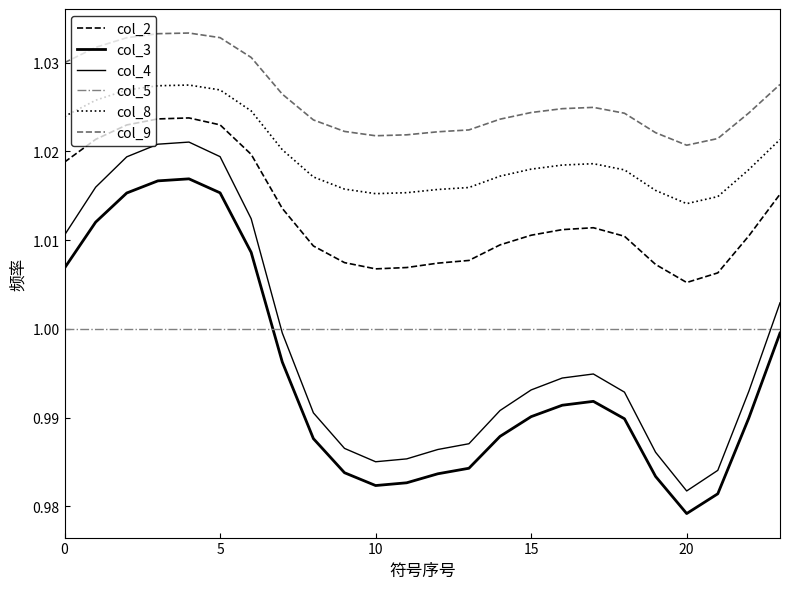

Does the chart display data point markers on the line(s)?

No